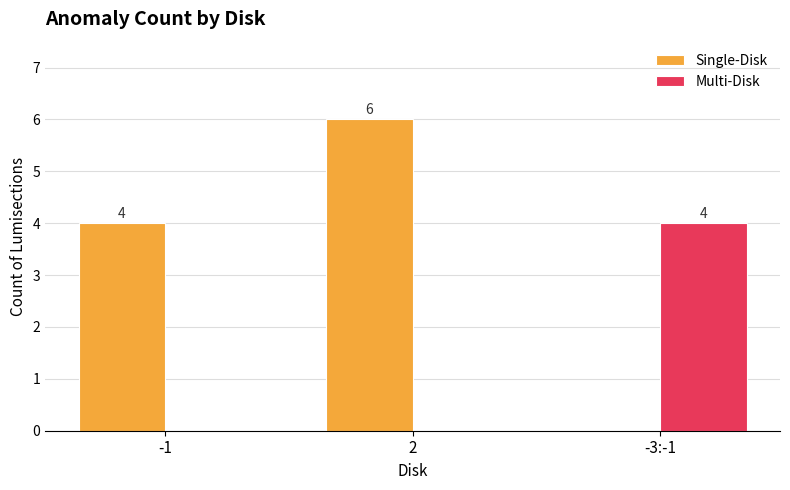

The value of Single-Disk at -1 is 1. True or false?

False